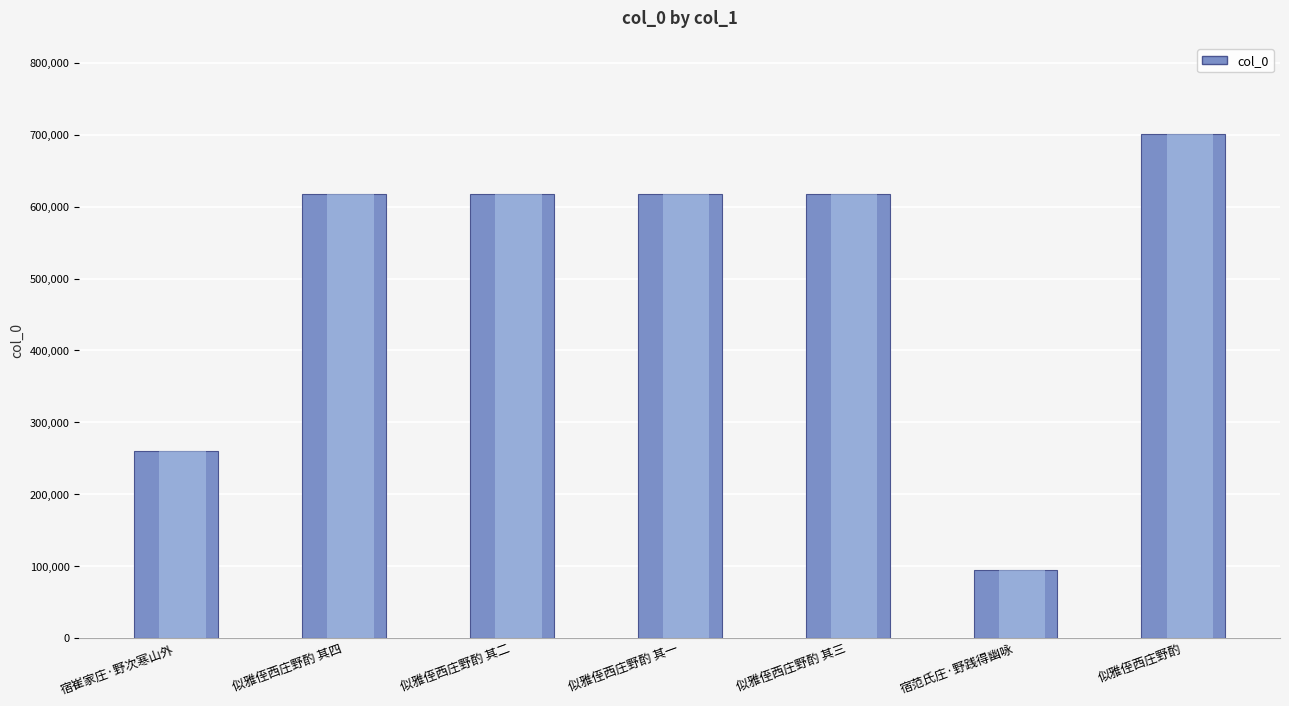

What is the label of the 6th bar from the left?

宿范氏庄·野践得幽咏